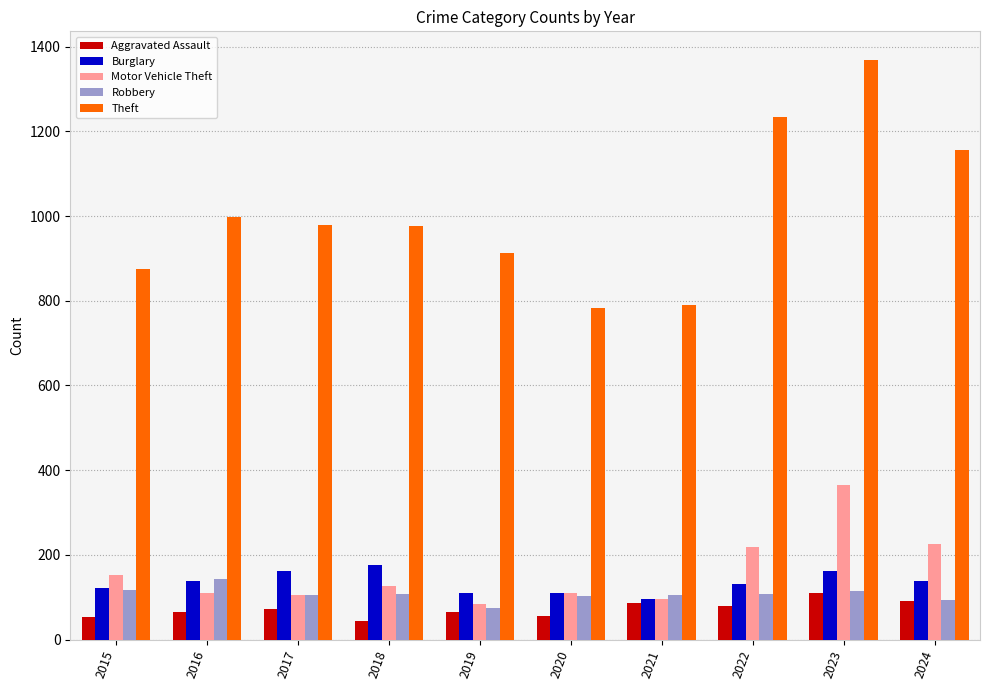

At 2022, list the series in order from smallest to largest.

Aggravated Assault, Robbery, Burglary, Motor Vehicle Theft, Theft